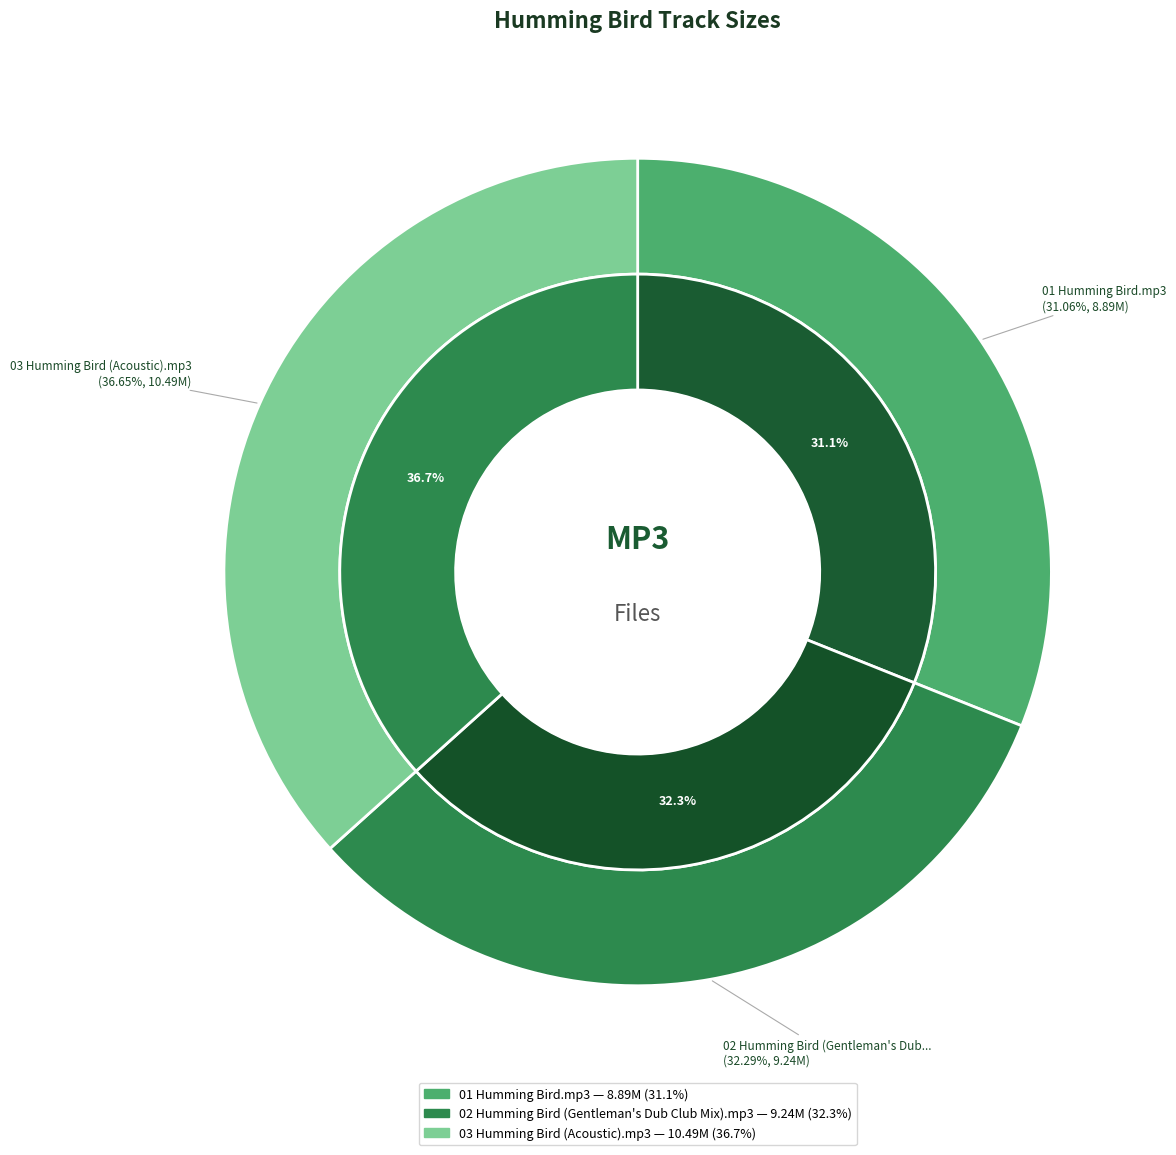

Combined, do 03 Humming Bird (Acoustic).mp3 and 01 Humming Bird.mp3 account for over 50%?

Yes